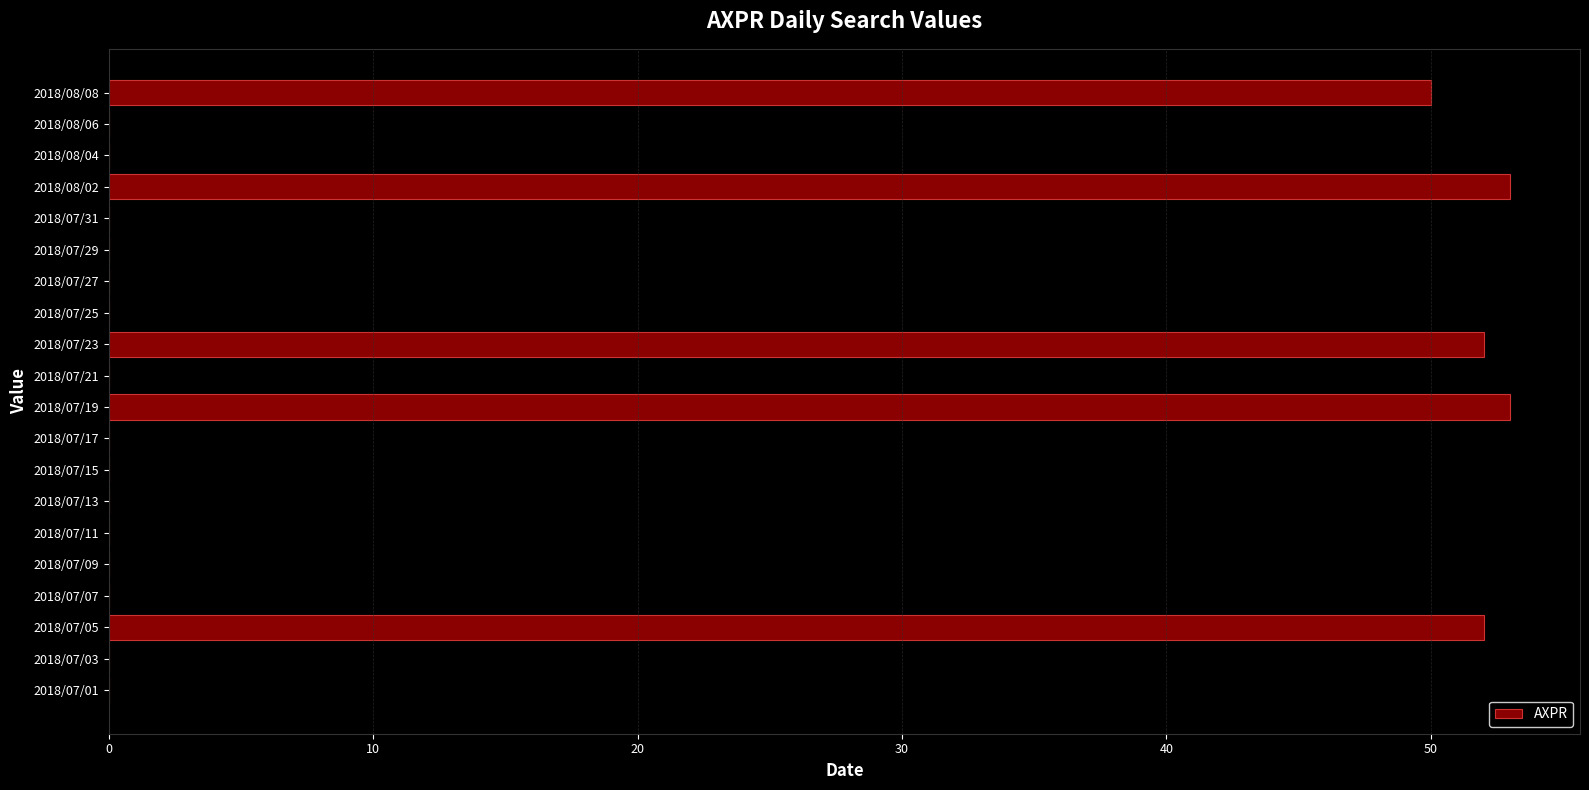

Where is the data nearest to the value 26?

2018/08/08